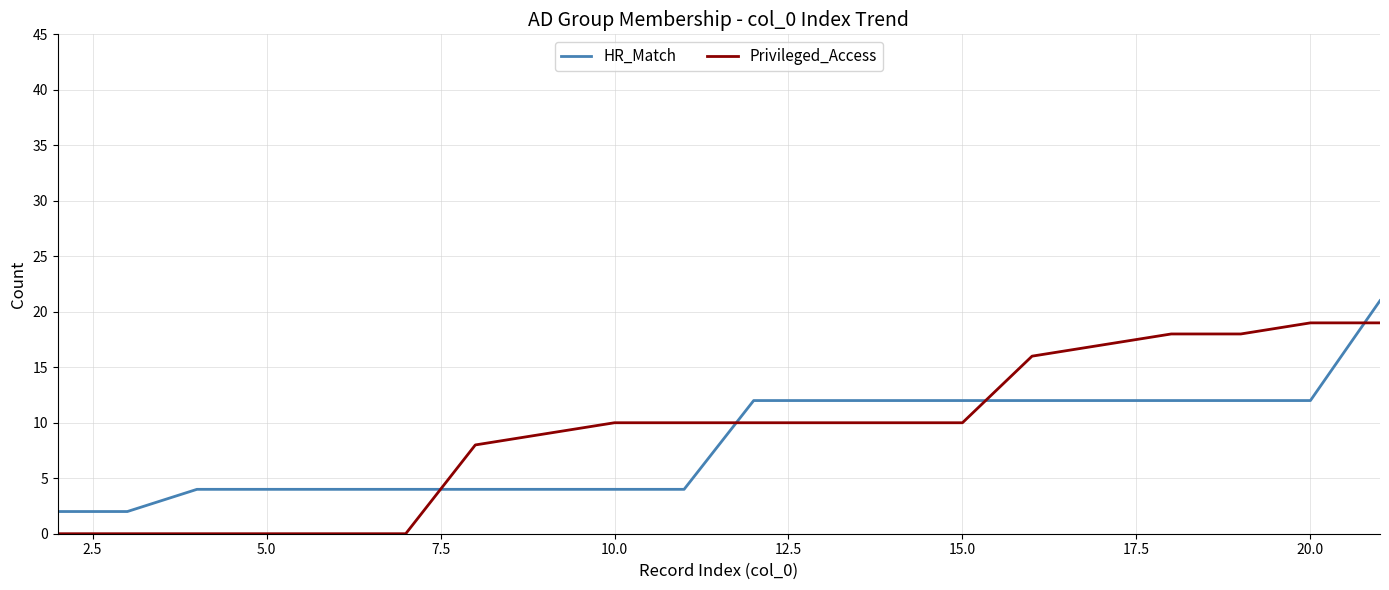

True or false: HR_Match and Privileged_Access intersect in this chart.

True